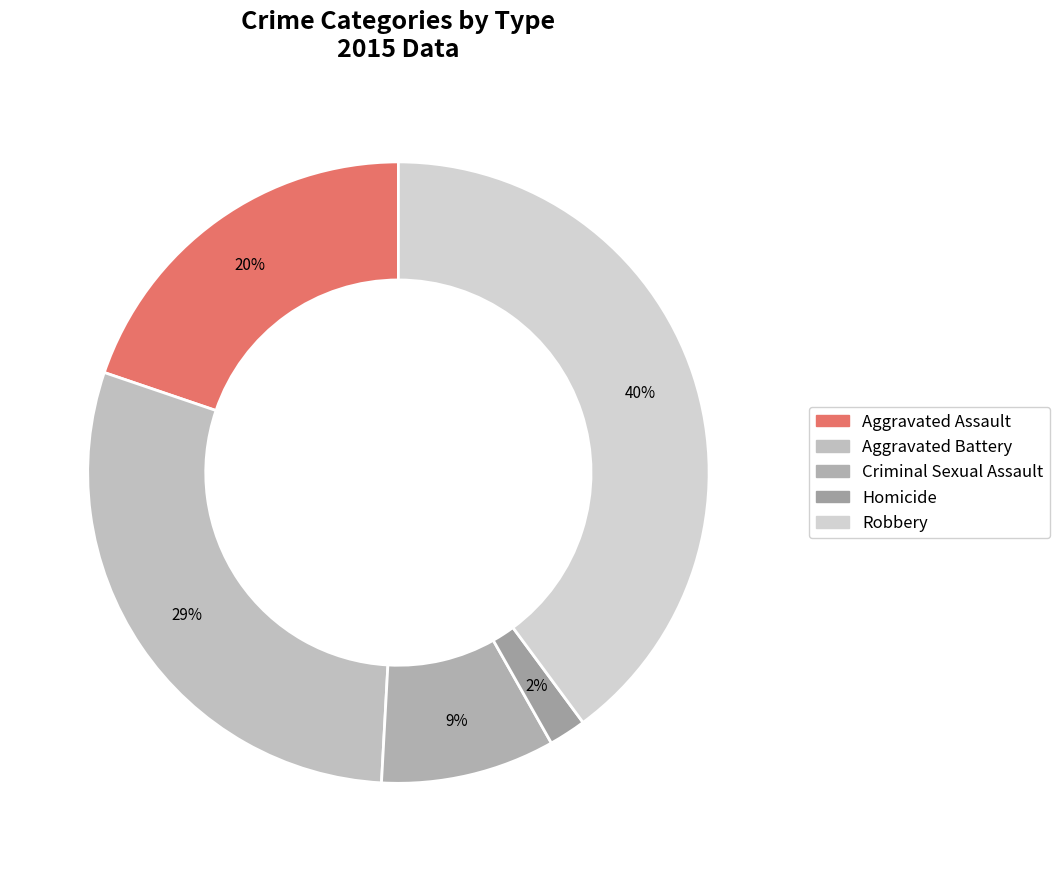

Which has a higher value, Homicide or Criminal Sexual Assault?

Criminal Sexual Assault